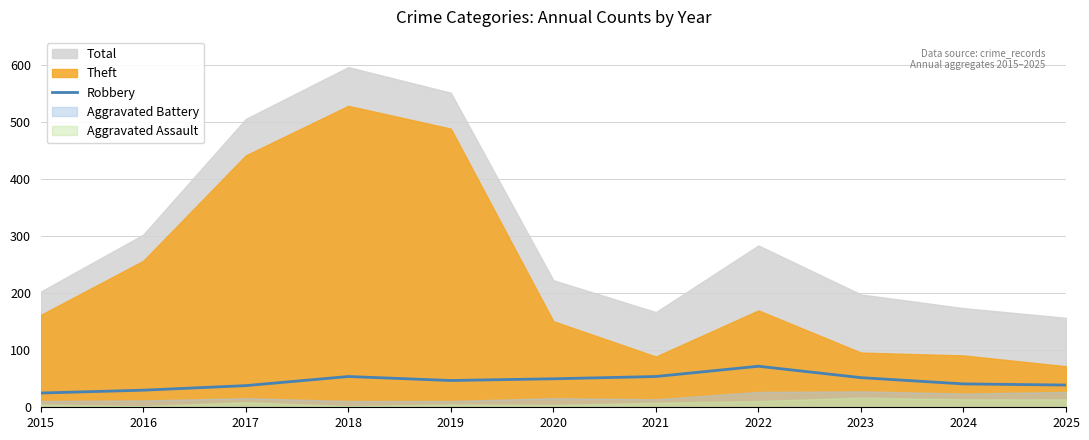

True or false: there are more than 1 points higher than both neighbors.

True